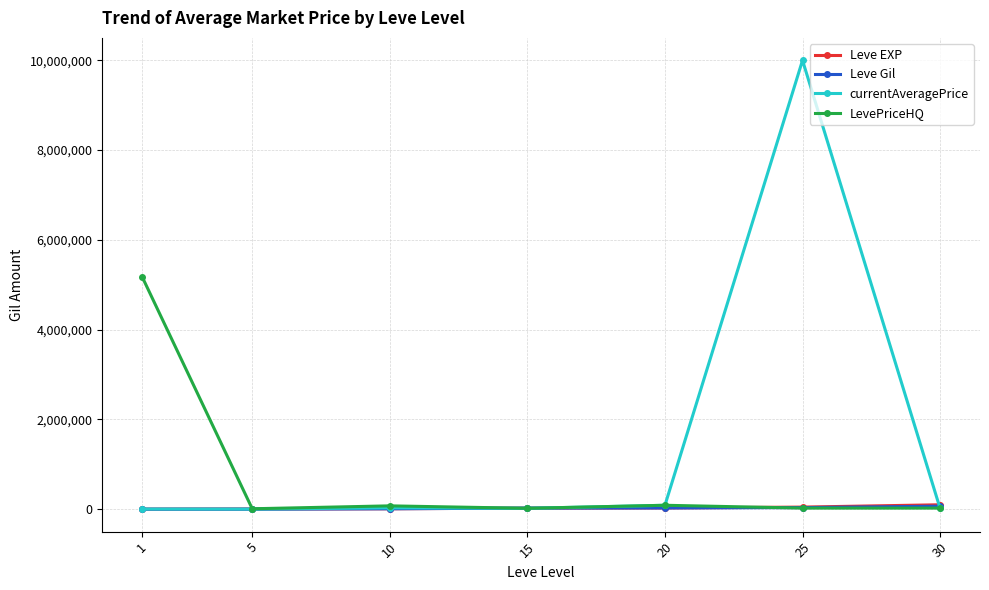

Which series changed the most between 1 and 30?

LevePriceHQ